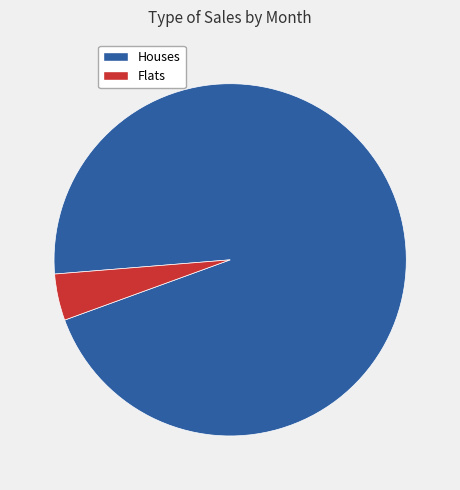

Is there a majority slice in this chart?

Yes